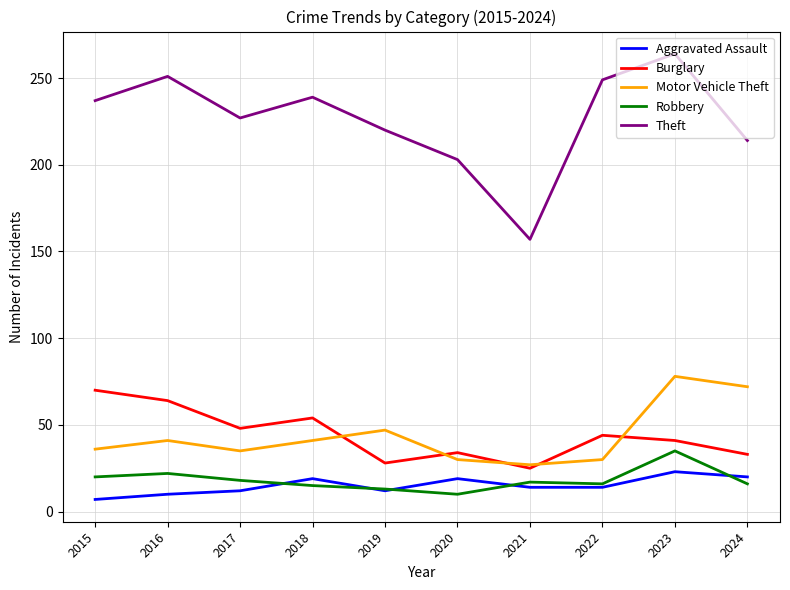

At which category is the sum across all series the highest?

2023